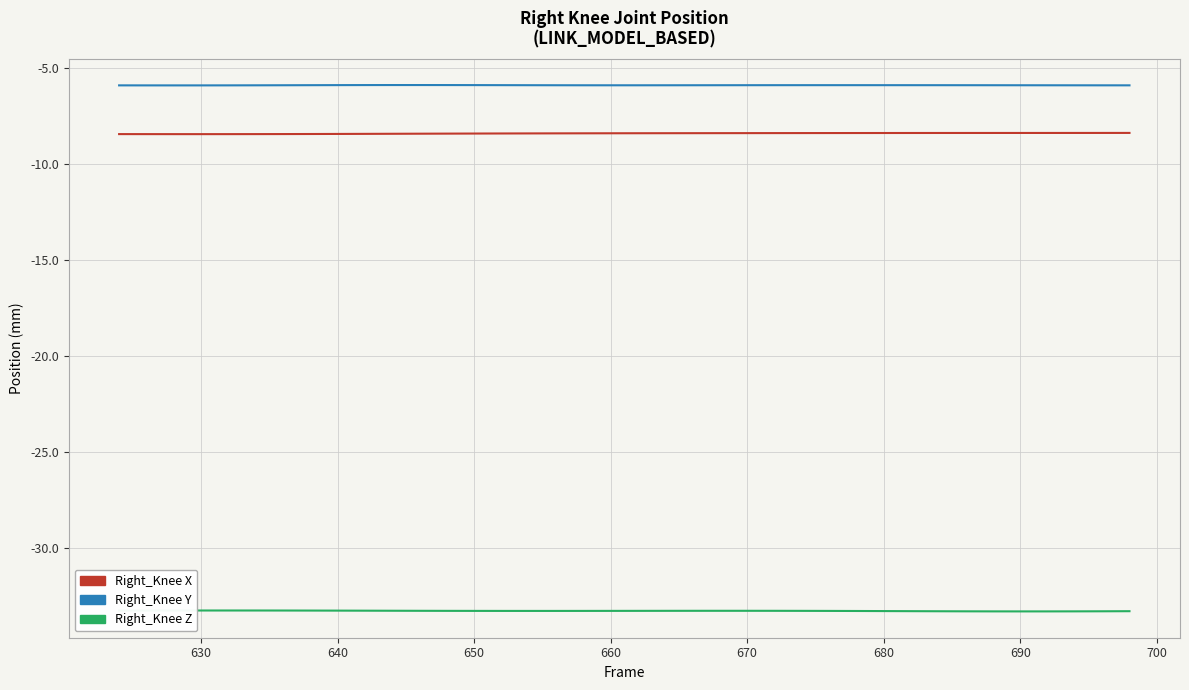

List the series in order of their peak value, highest first.

Right_Knee Y, Right_Knee X, Right_Knee Z